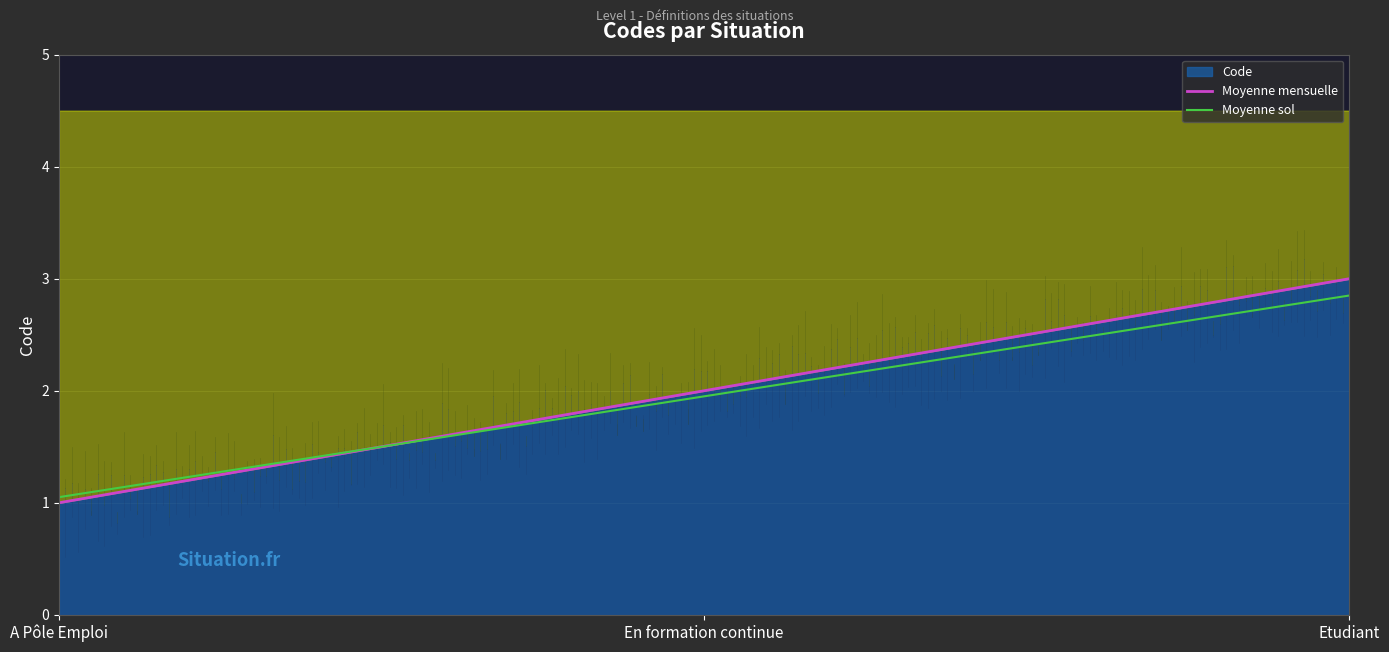

Rank the categories by value from highest to lowest.

Etudiant, En formation continue, A Pôle Emploi